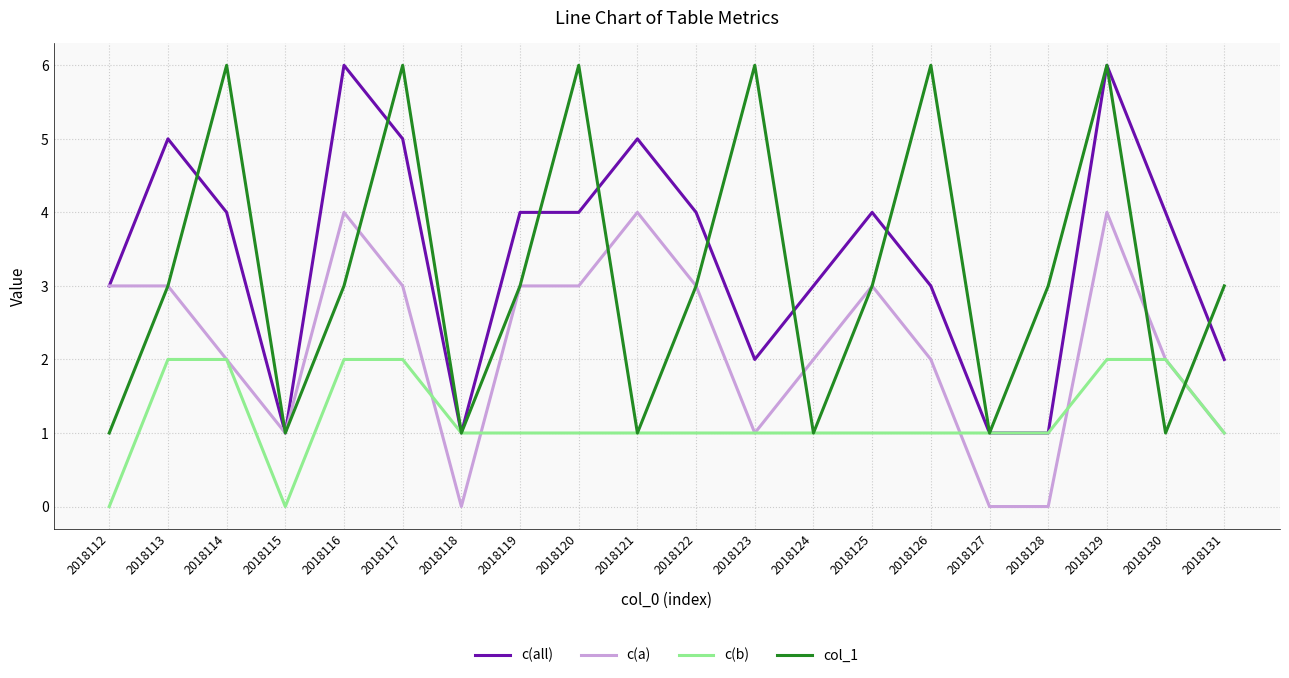

Reading left to right, transcribe all the data shown in this chart.

c(all): 2018112=3	2018113=5	2018114=4	2018115=1	2018116=6	2018117=5	2018118=1	2018119=4	2018120=4	2018121=5	2018122=4	2018123=2	2018124=3	2018125=4	2018126=3	2018127=1	2018128=1	2018129=6	2018130=4	2018131=2
c(a): 2018112=3	2018113=3	2018114=2	2018115=1	2018116=4	2018117=3	2018118=0	2018119=3	2018120=3	2018121=4	2018122=3	2018123=1	2018124=2	2018125=3	2018126=2	2018127=0	2018128=0	2018129=4	2018130=2	2018131=1
c(b): 2018112=0	2018113=2	2018114=2	2018115=0	2018116=2	2018117=2	2018118=1	2018119=1	2018120=1	2018121=1	2018122=1	2018123=1	2018124=1	2018125=1	2018126=1	2018127=1	2018128=1	2018129=2	2018130=2	2018131=1
col_1: 2018112=1	2018113=3	2018114=6	2018115=1	2018116=3	2018117=6	2018118=1	2018119=3	2018120=6	2018121=1	2018122=3	2018123=6	2018124=1	2018125=3	2018126=6	2018127=1	2018128=3	2018129=6	2018130=1	2018131=3